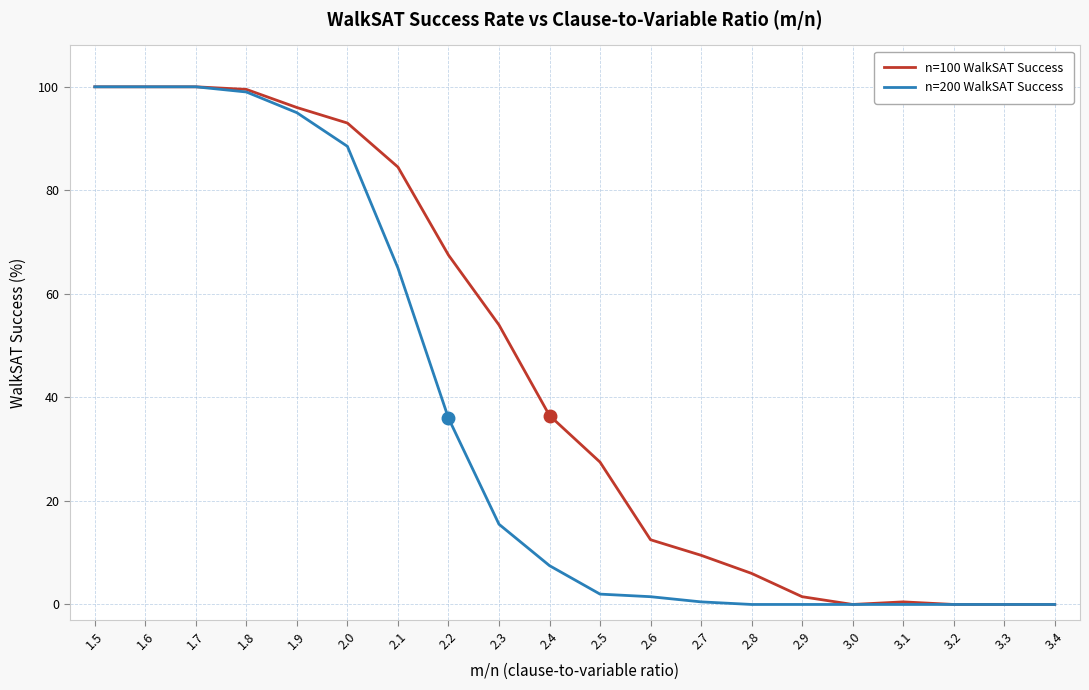

The value of n=200 WalkSAT Success at 2.1 is 111.8. True or false?

False